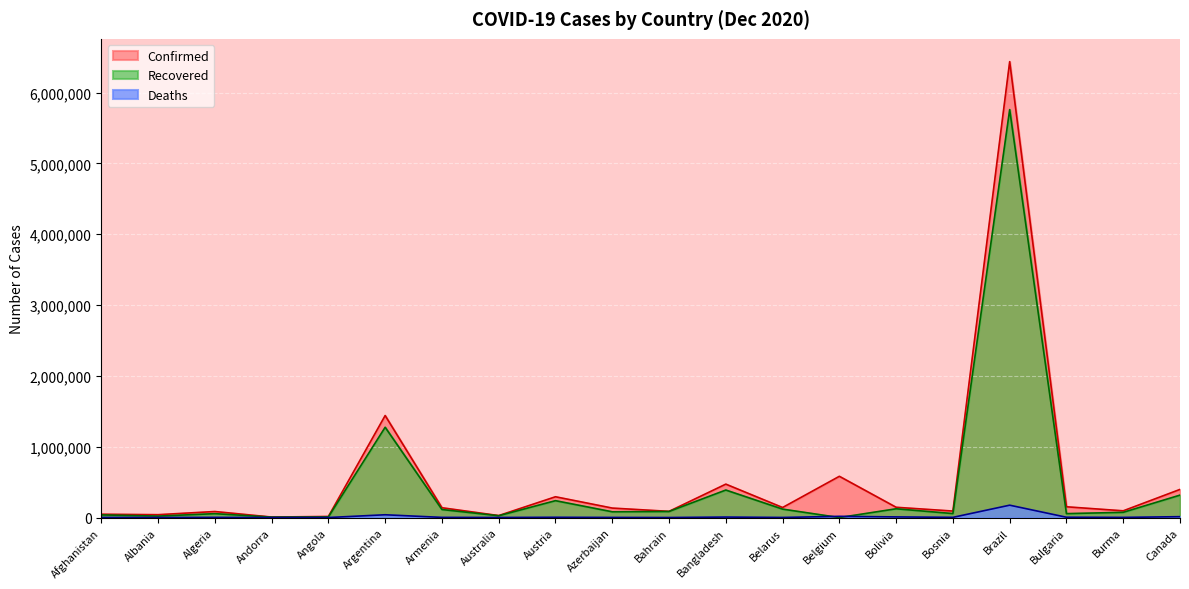

Is the value of Confirmed at Bolivia greater than the value of Deaths at Andorra?

Yes